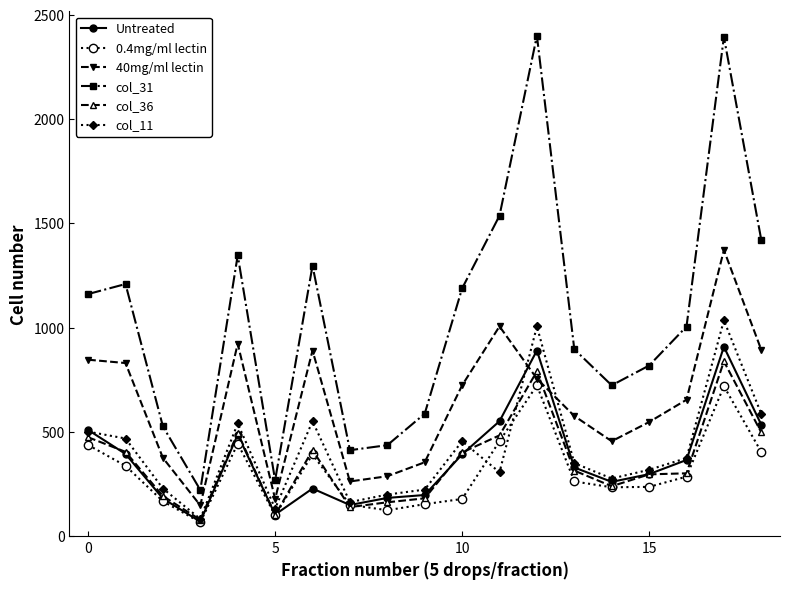

What is the sum of all Untreated values?

7025